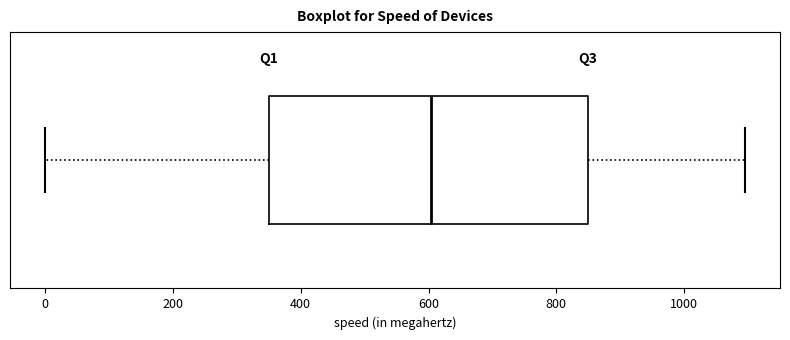

Read this box plot against the x-axis: the position of the median line, the range covered by the box, and the ends of both whiskers. The values are not printed on the chart, so give them approximately, as read against the axis.

median 600, box 340 to 840, whiskers 0 to 1100